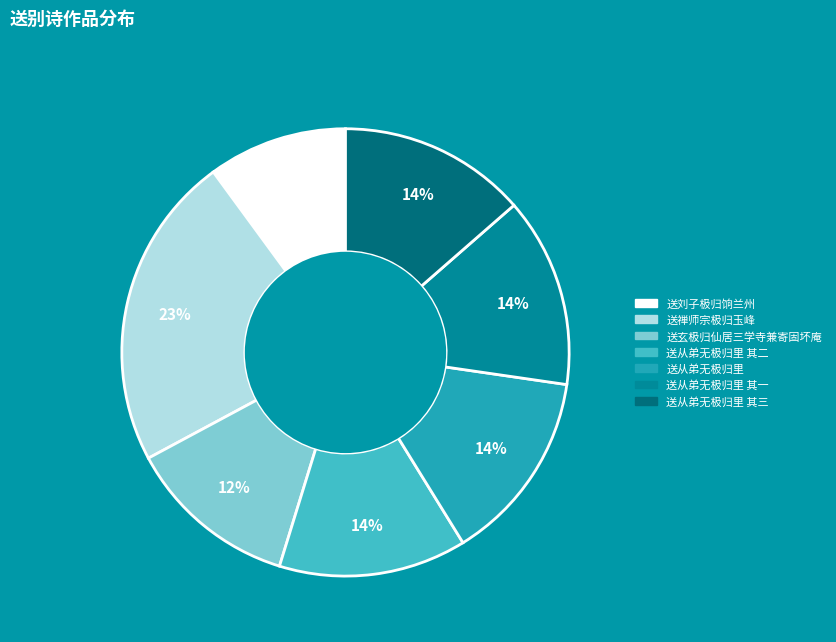

To the nearest percent, what is the average slice percentage?

14%